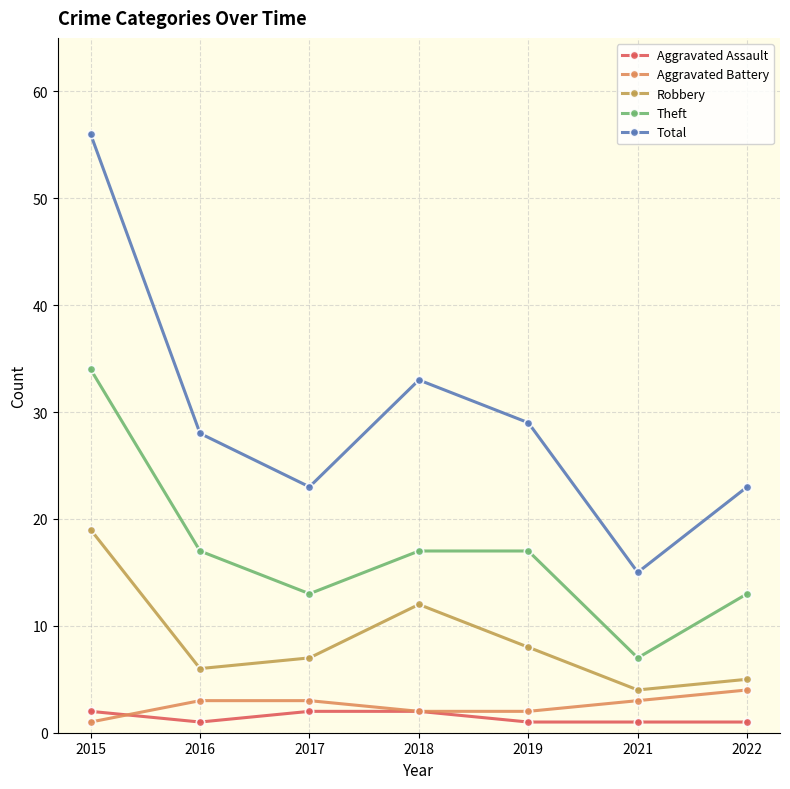

How many data points in Theft are less than 17?

3